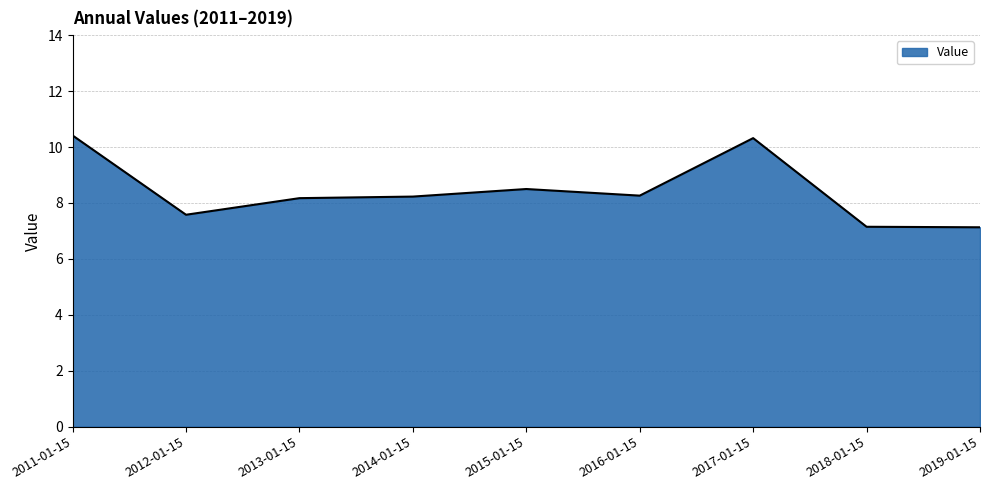

Is it true that the value at 2016-01-15 is 8.3?

True